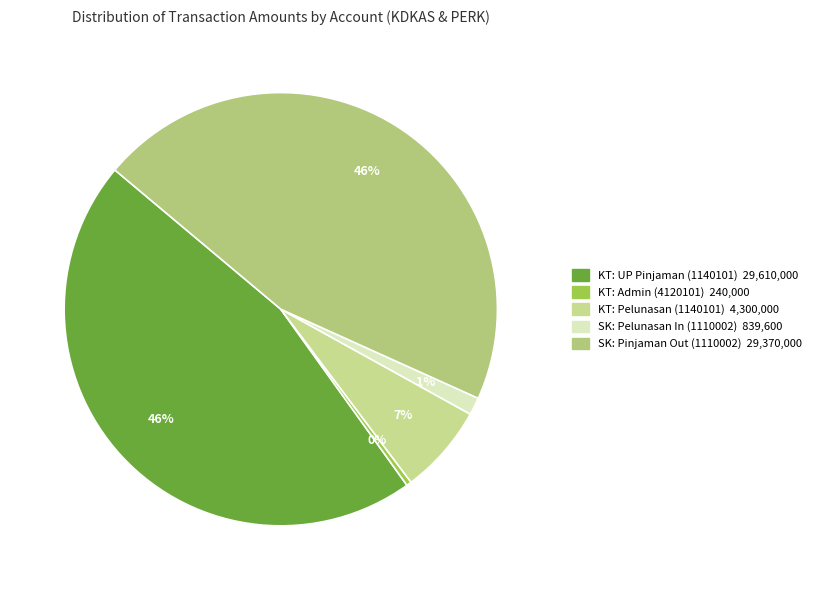

What is the largest slice in the pie chart?

KT-1140101